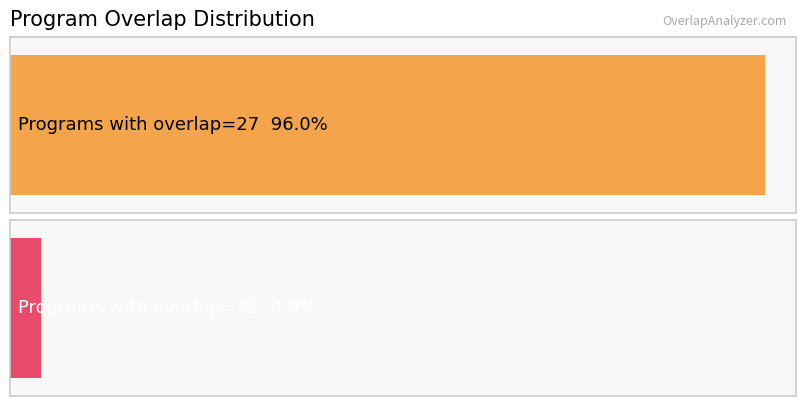

What is the difference between the maximum and minimum values?

5